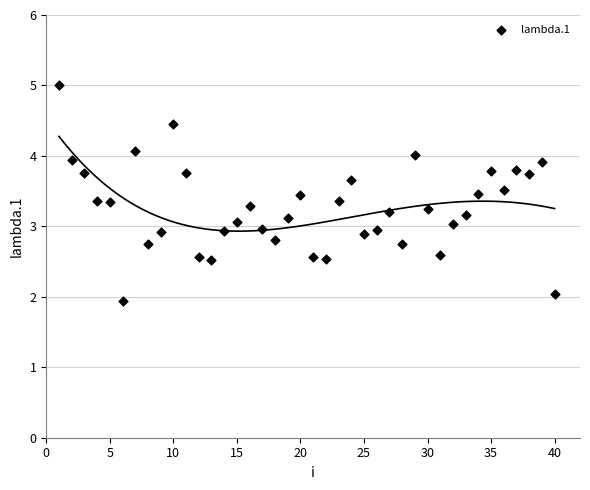

What is the range of X values (max minus min)?

39.0